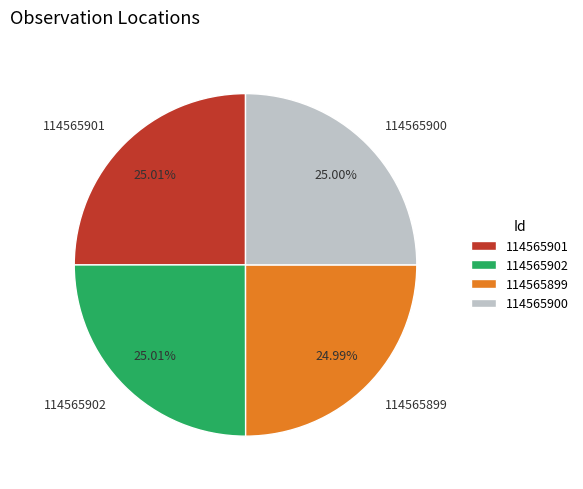

Is there a majority slice in this chart?

No